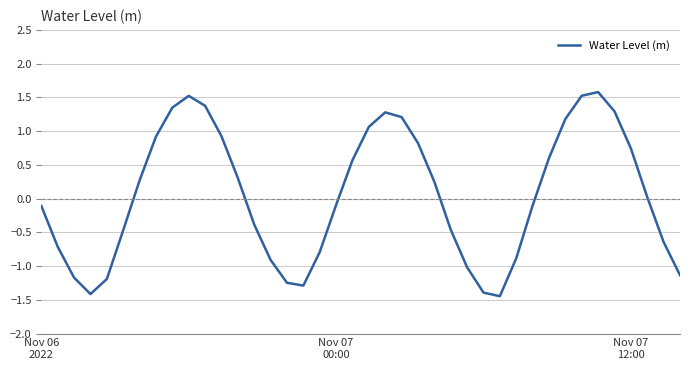

How many categories are shown in the chart?

40